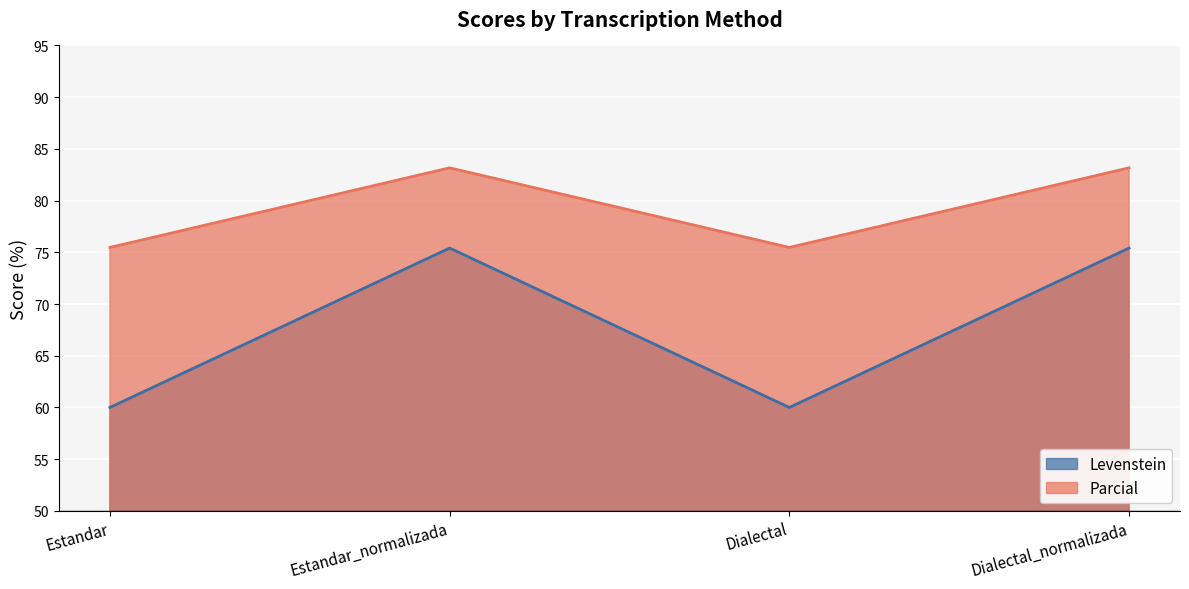

Rank the series at Estandar_normalizada from highest to lowest value.

Parcial, Levenstein